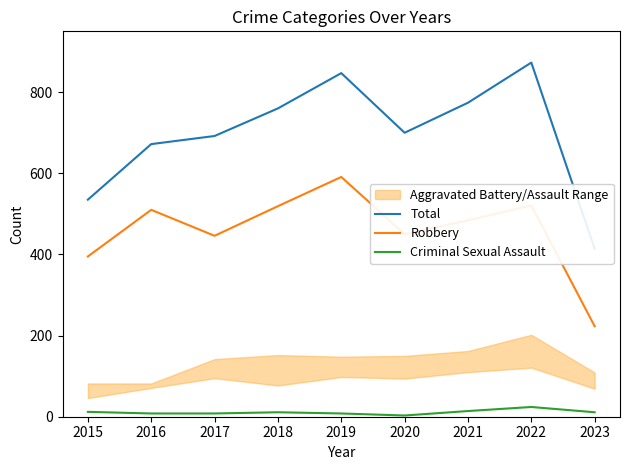

What is the value of the Total point at the 2nd from the left?

672